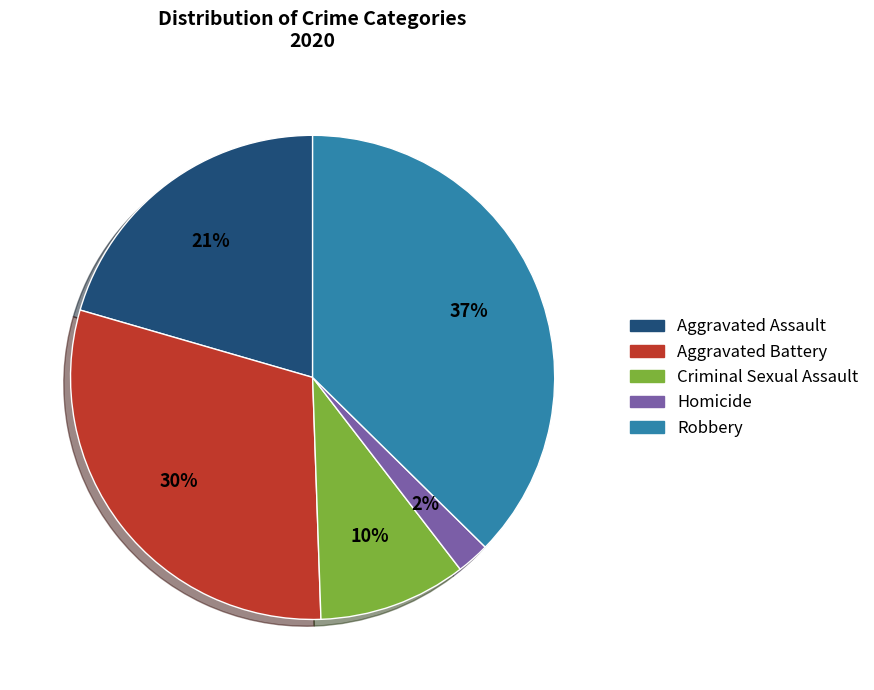

What percentage is the Aggravated Battery slice, to the nearest percent?

30%